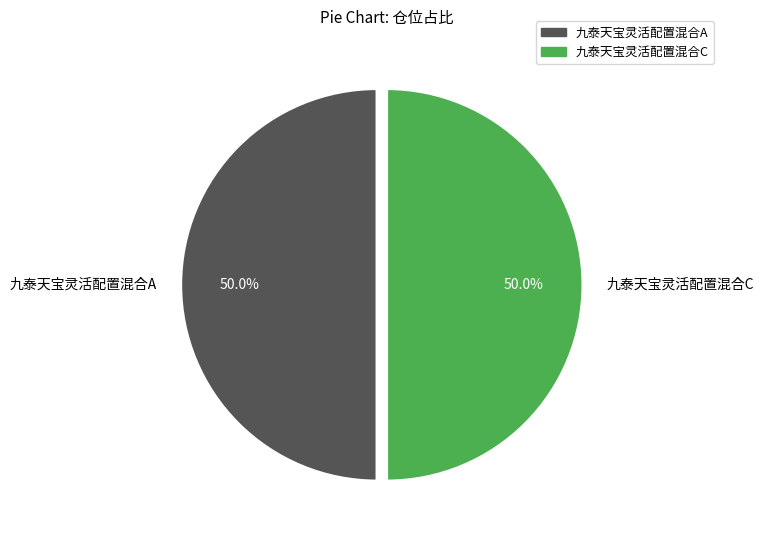

Approximately how many times larger is the value at 九泰天宝灵活配置混合C compared to 九泰天宝灵活配置混合A?

1.0